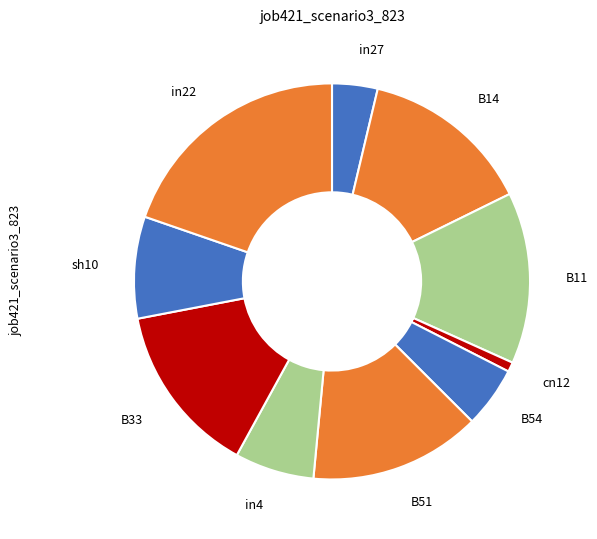

Is the sum of B33 and in4 greater than half?

No